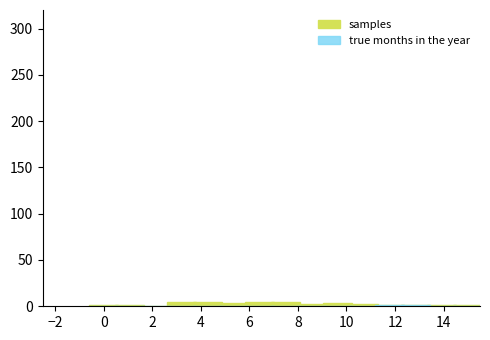

What is the average value of the samples series?

2.7